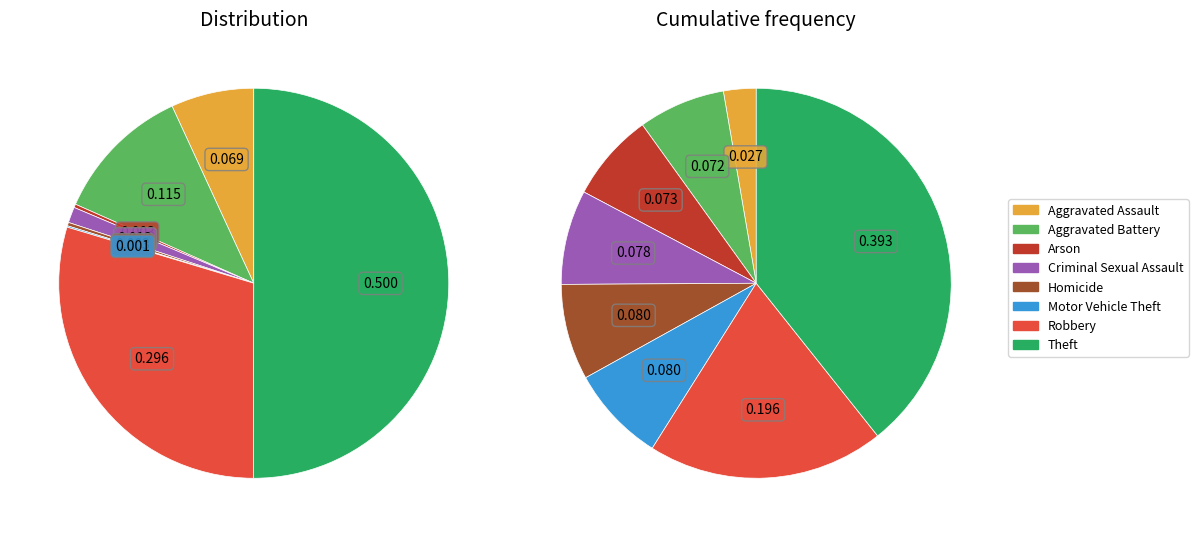

Does Theft account for over 50% of the chart?

Yes